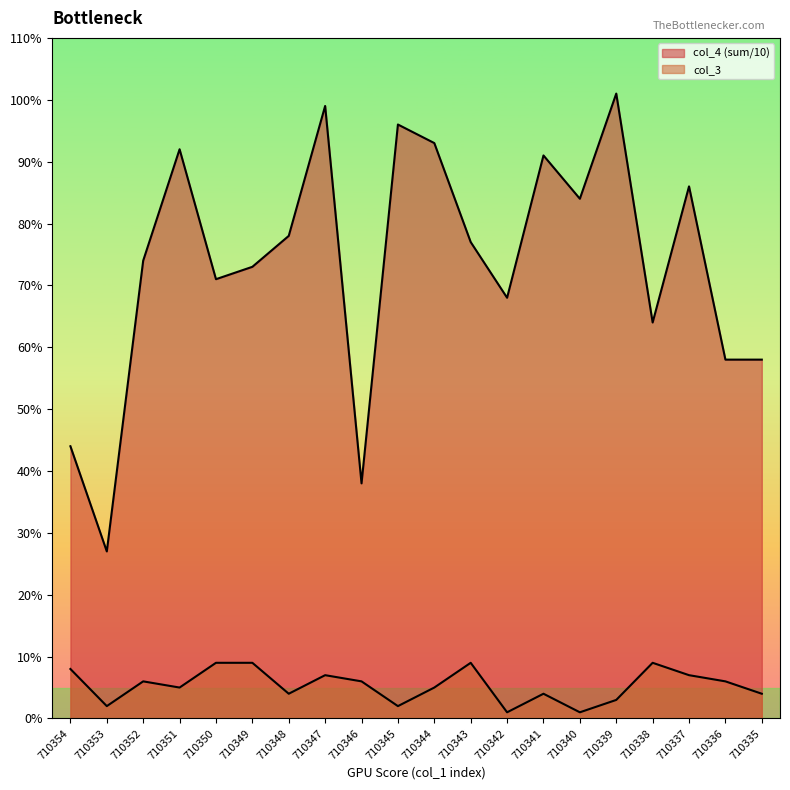

At which category does the chart reach its peak across all series?

710339